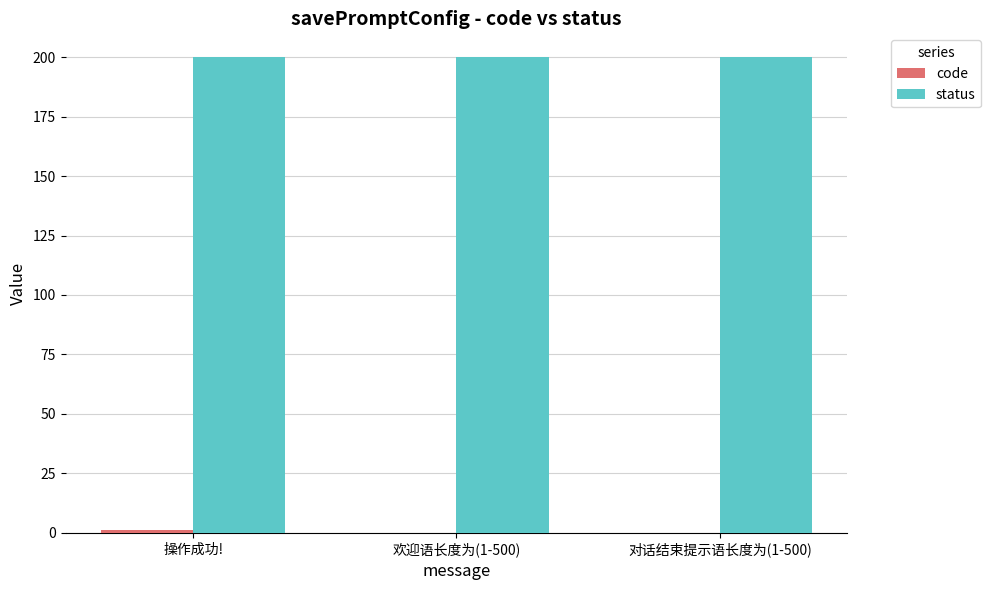

Which series has the largest total across all categories?

status